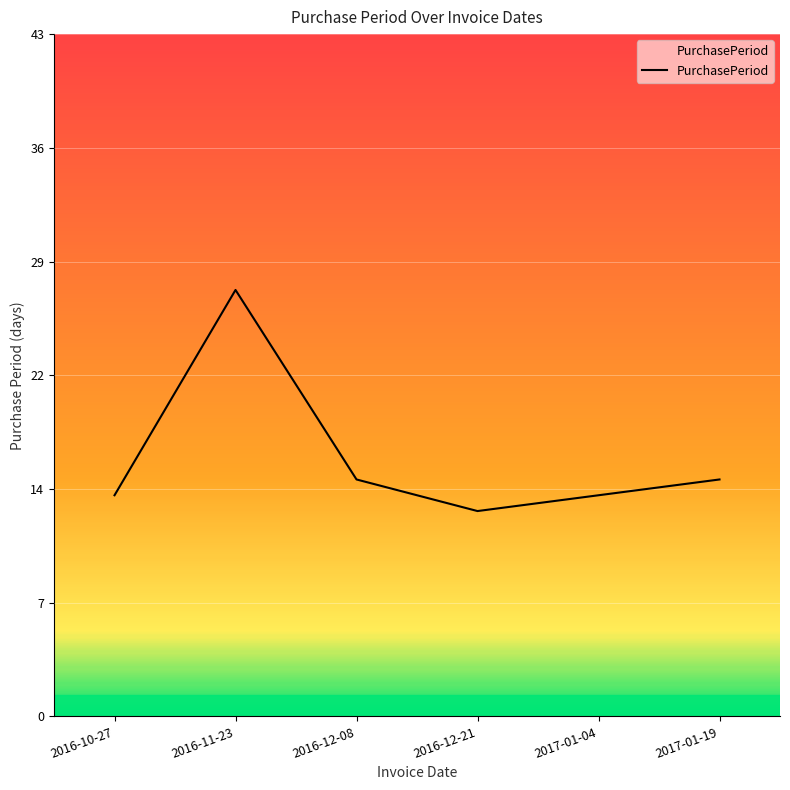

What position from the left is 2016-10-27?

1